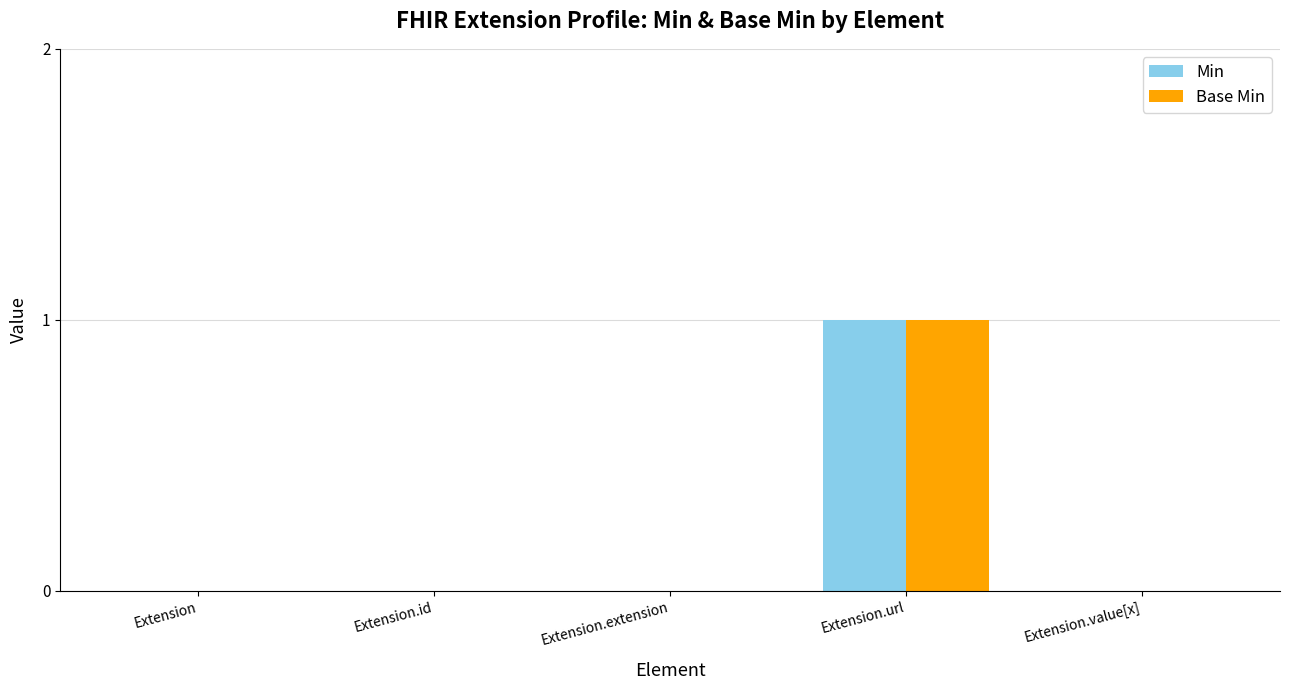

Is it true that Min equals 0 at Extension?

True